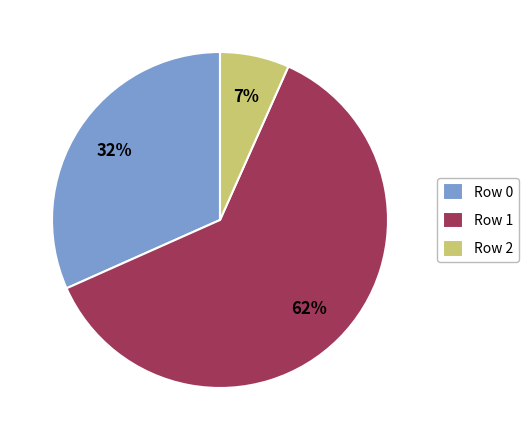

Which category has the biggest portion of the pie?

Row 1